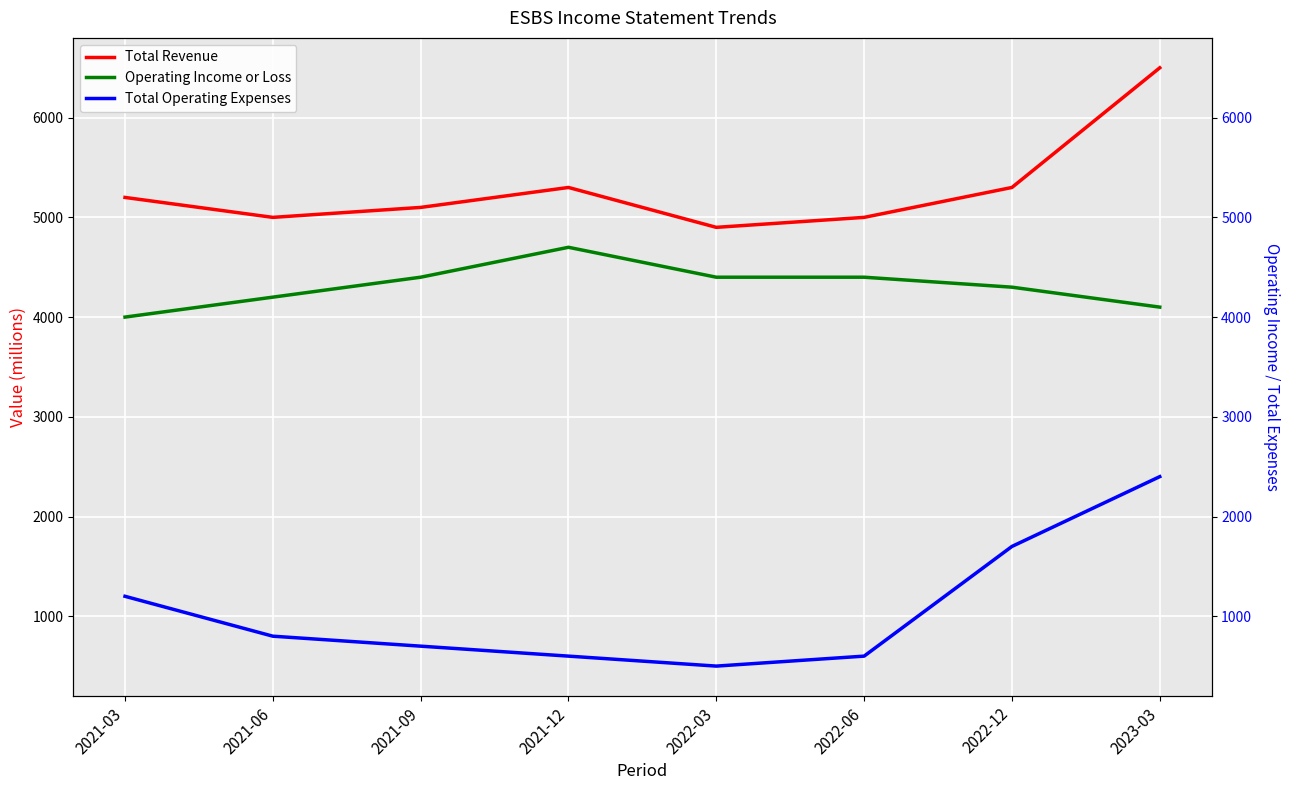

At which category is the sum across all series the highest?

2023-03